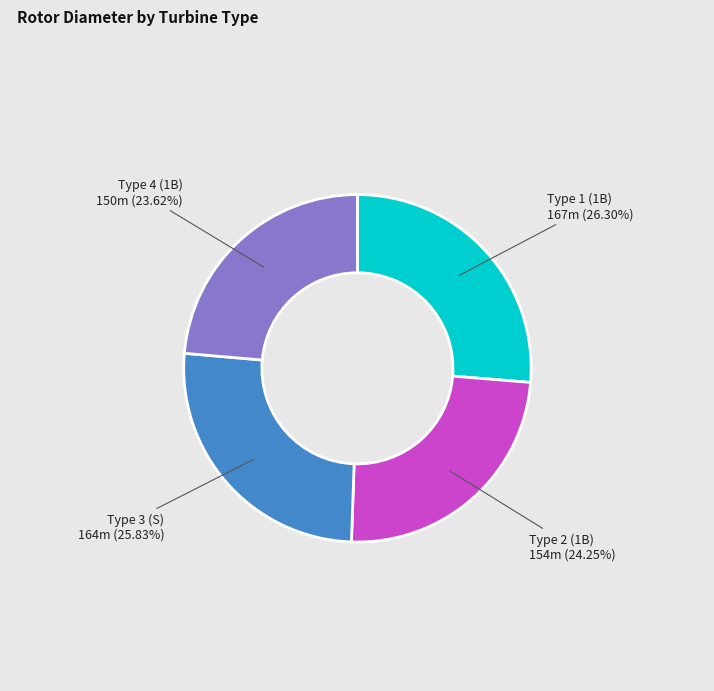

Is there a majority slice in this chart?

No